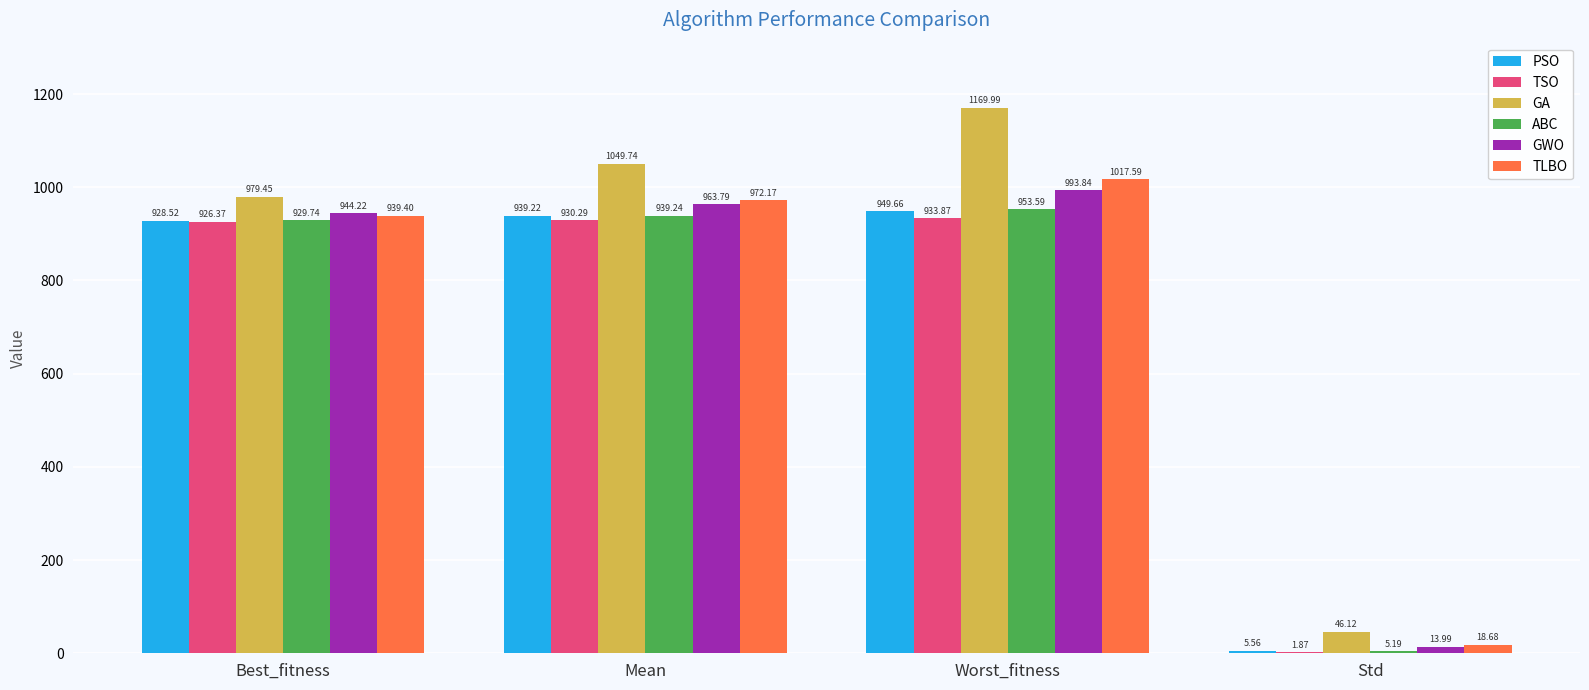

How many distinct data groups are displayed?

6